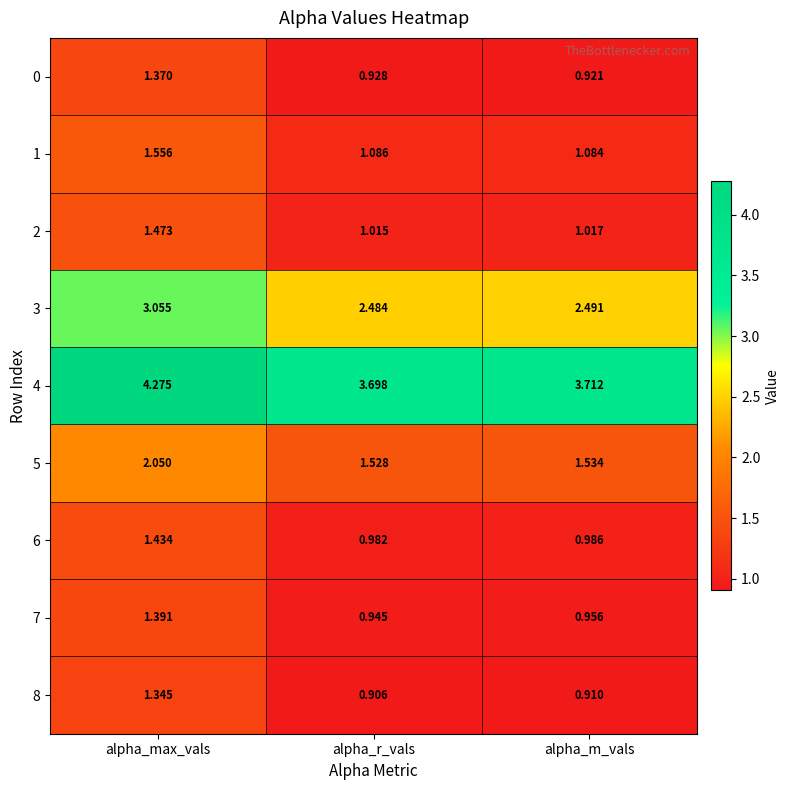

At which category is the sum across all series the highest?

alpha_max_vals